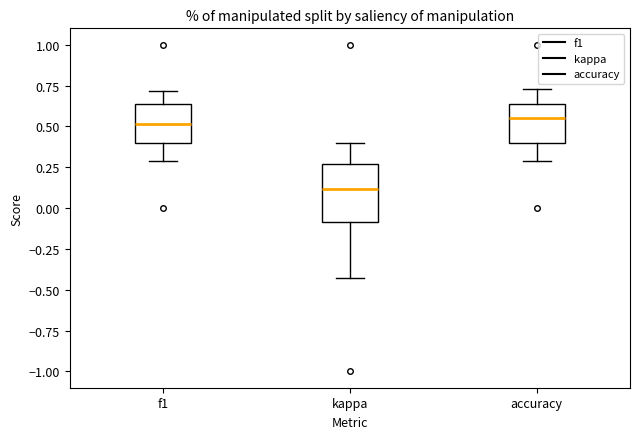

Comparing the boxes themselves (not the whiskers), which one is the tallest?

kappa